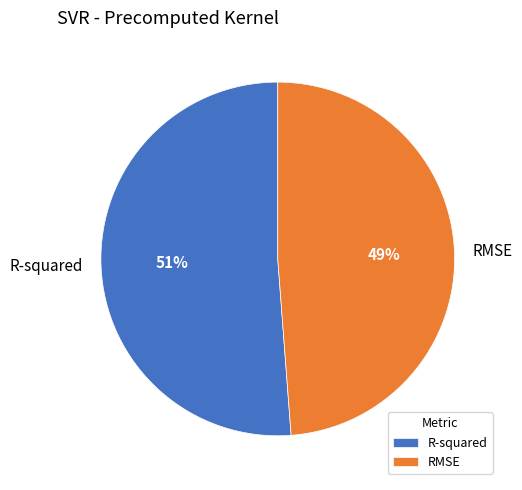

Rank the categories by value from highest to lowest.

R-squared, RMSE